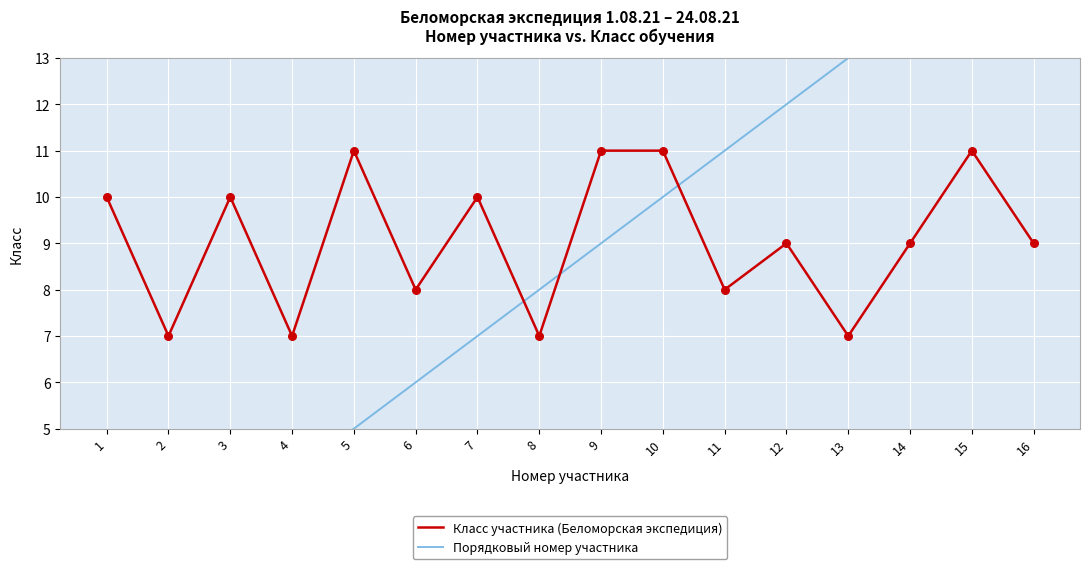

What is the total value across all series at 16?

25